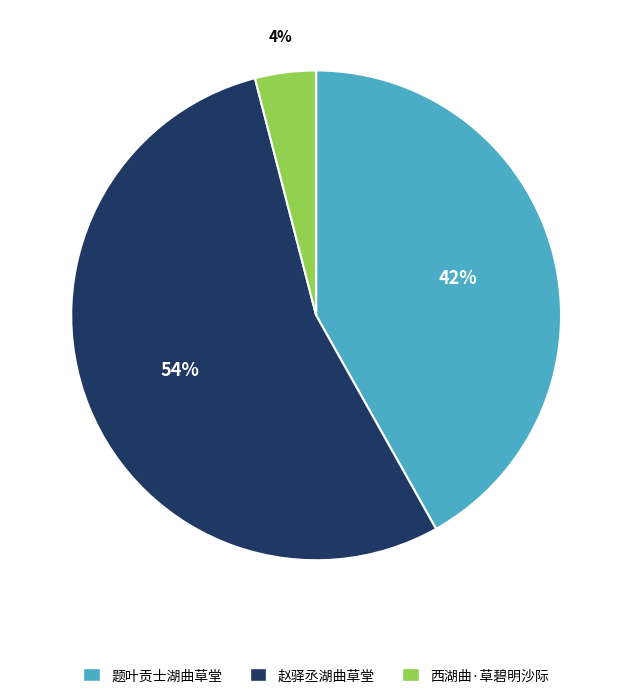

How many segments does this pie chart have?

3